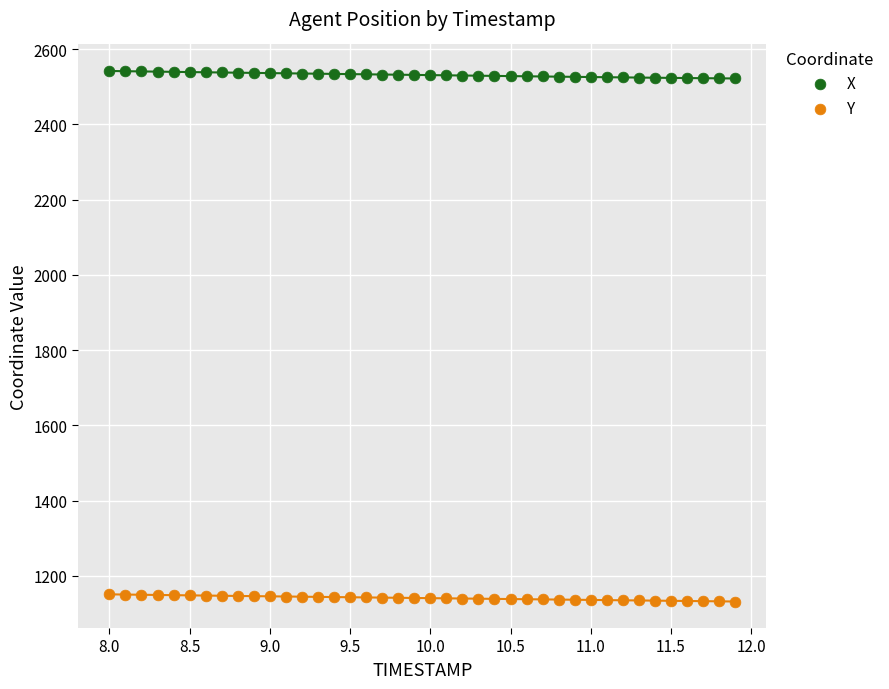

What is the X range (max minus min) for the scatter plot?

3.9